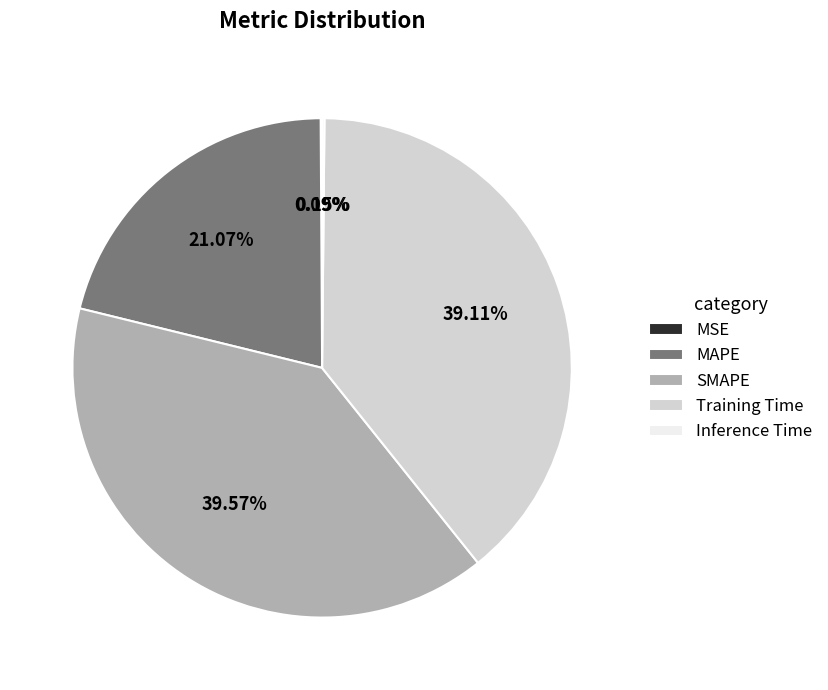

Is there any slice that represents more than half of the pie?

No